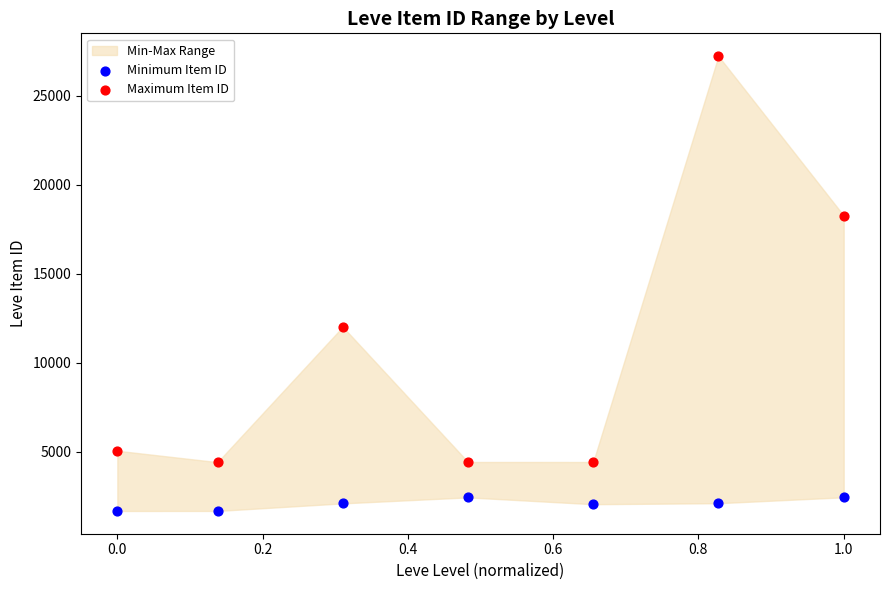

Which series contains the lowest Y value?

Minimum Item ID